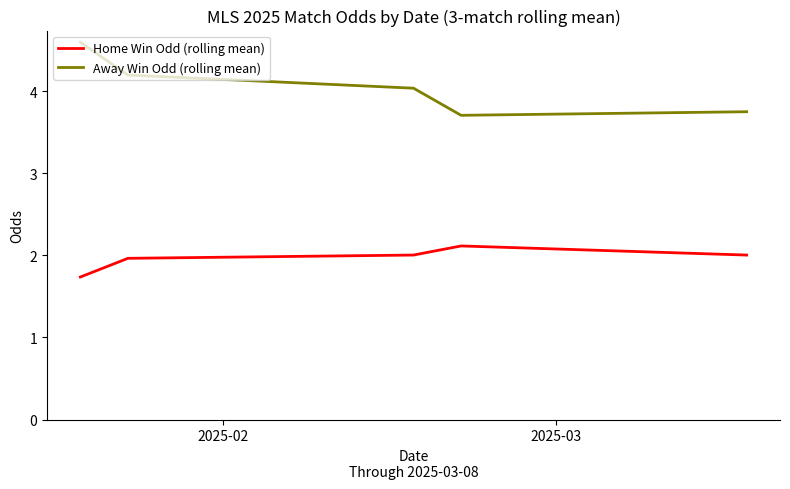

Which series has the largest range (max minus min)?

Away Win Odd (rolling mean)